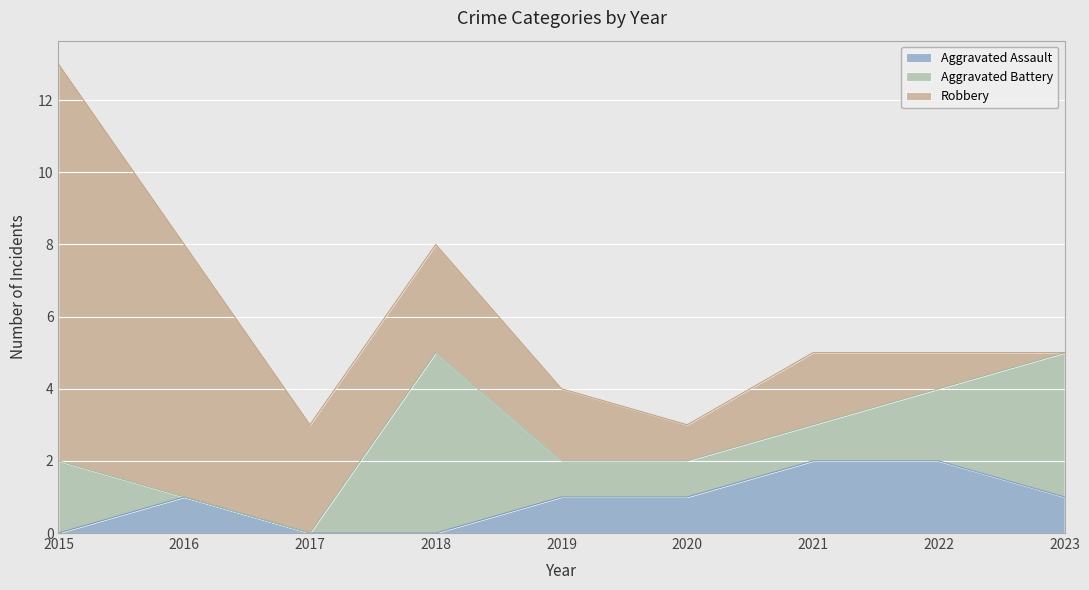

How many data points in Aggravated Battery are above 1?

4